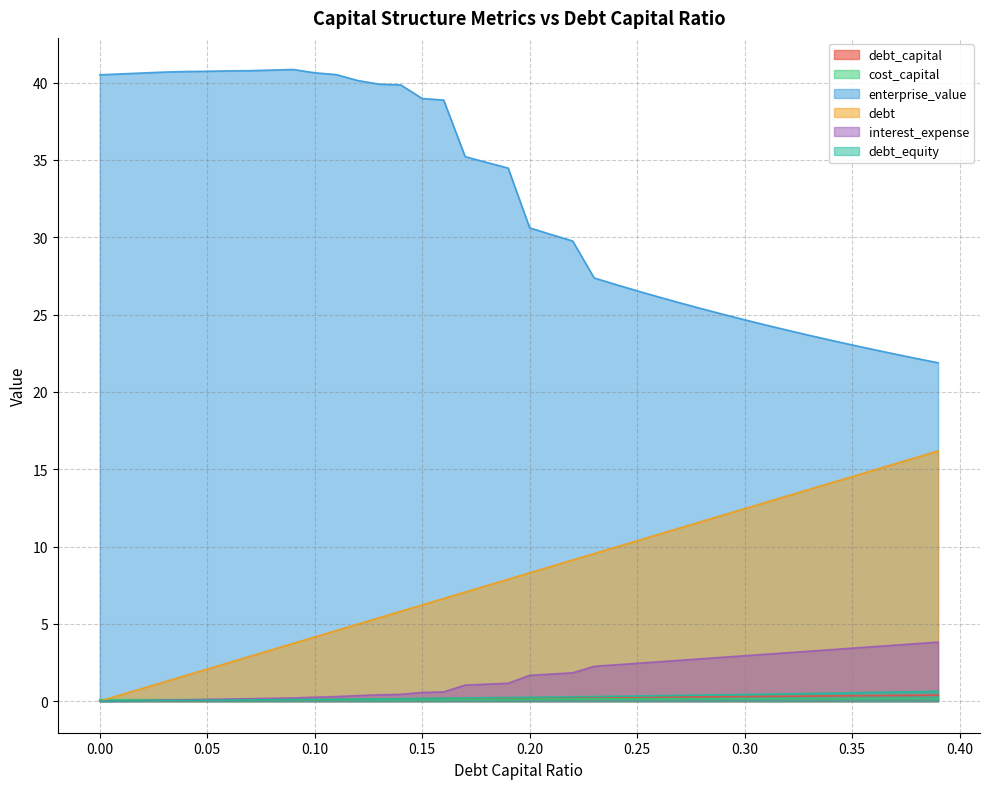

Which series has the widest spread of values?

enterprise_value